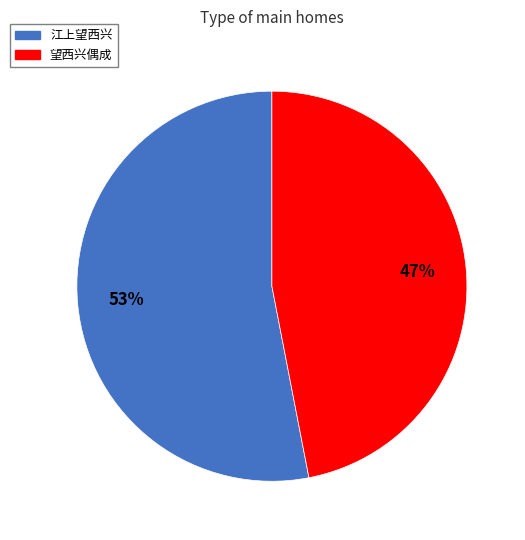

To the nearest percent, what is the average slice percentage?

50%